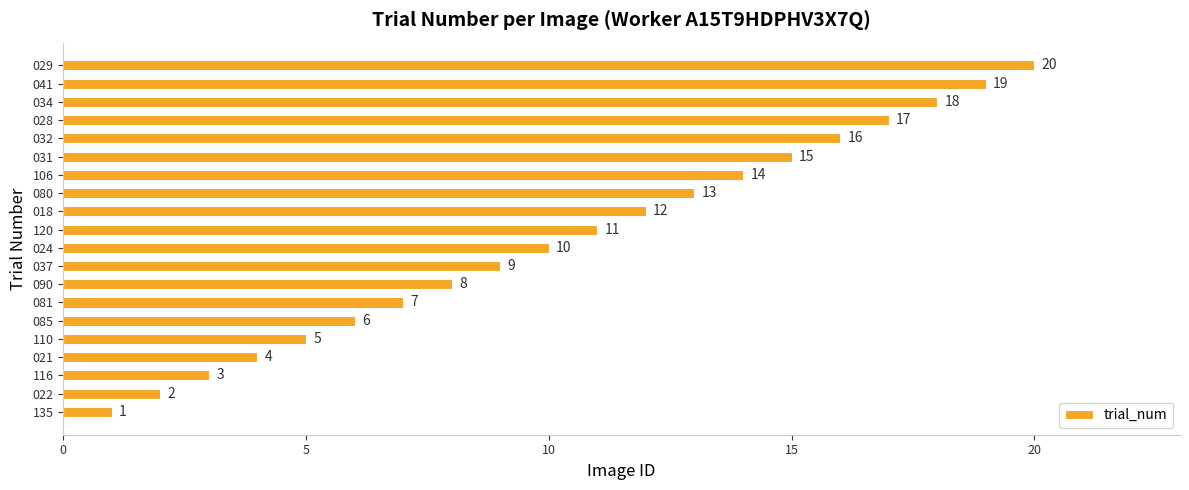

What is the maximum value shown in the chart?

20